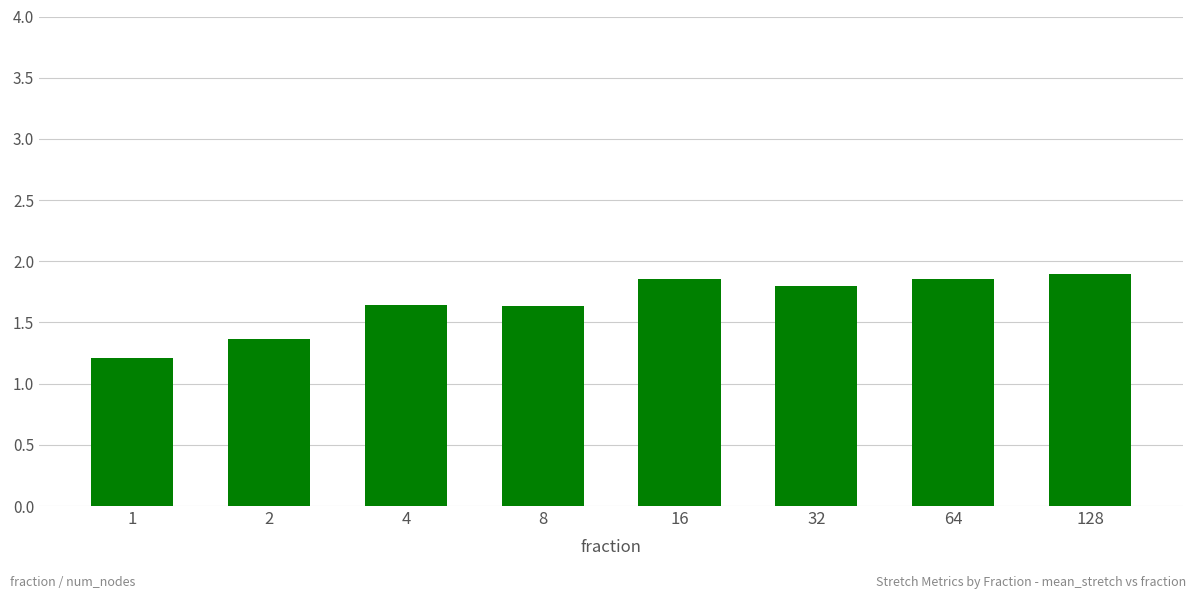

What is the difference between the second highest and minimum values?

0.6